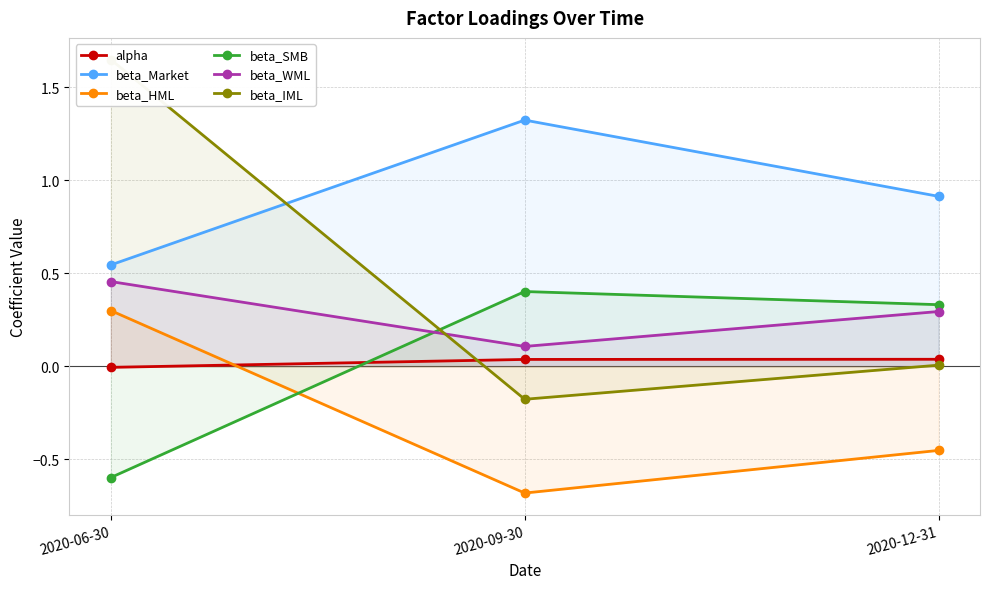

Reading left to right, extract all data points from this chart.

alpha: 2020-06-30=-0.0	2020-09-30=0.0	2020-12-31=0.0
beta_Market: 2020-06-30=0.5	2020-09-30=1.3	2020-12-31=0.9
beta_HML: 2020-06-30=0.3	2020-09-30=-0.7	2020-12-31=-0.5
beta_SMB: 2020-06-30=-0.6	2020-09-30=0.4	2020-12-31=0.3
beta_WML: 2020-06-30=0.5	2020-09-30=0.1	2020-12-31=0.3
beta_IML: 2020-06-30=1.6	2020-09-30=-0.2	2020-12-31=0.0